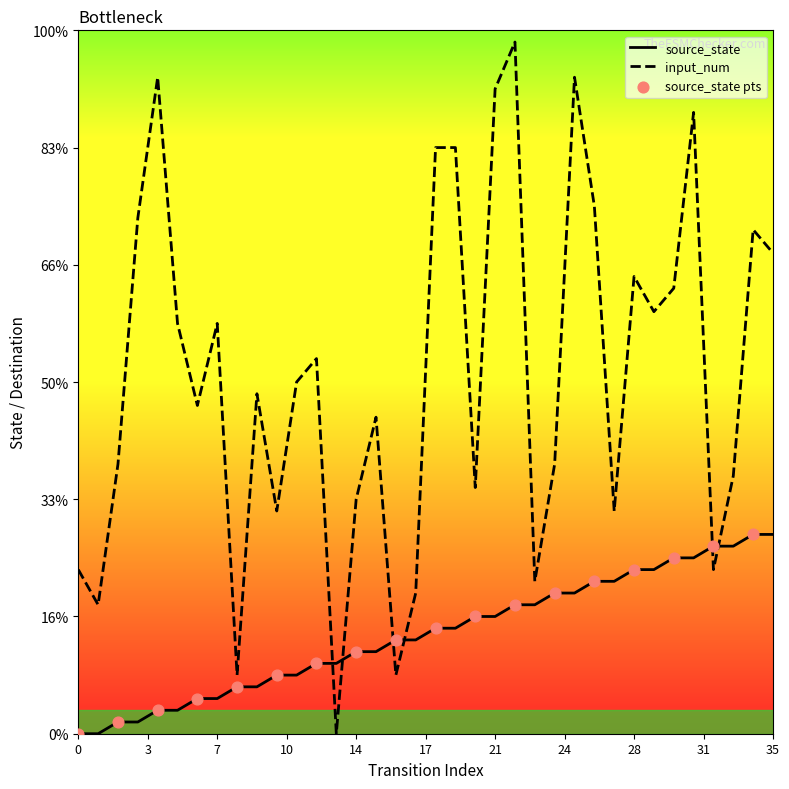

What are all the series names shown in the legend?

source_state, input_num